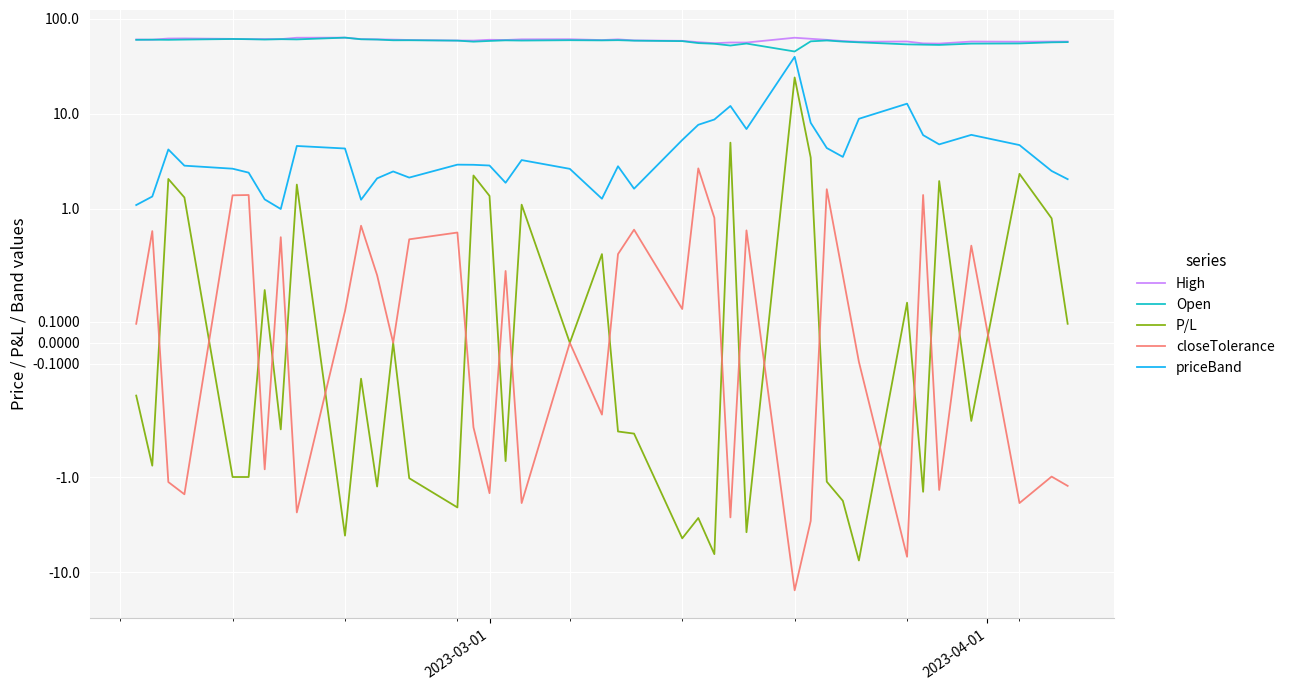

Reading right to left, what are all the values shown in this chart?

High: 57.2	57.2	57.0	57.2	54.5	54.8	57.3	57.0	58.0	59.7	61.2	62.8	55.9	56.0	55.0	56.4	58.2	58.9	60.4	59.4	60.5	60.4	59.5	59.8	58.6	58.7	59.5	60.0	60.4	60.8	63.0	62.8	60.7	60.8	60.6	61.0	61.8	61.6	59.9	60.1
Open: 56.5	56.2	54.7	54.5	52.8	53.1	53.5	56.2	57.2	58.8	57.5	45.0	54.5	52.0	54.2	55.1	57.9	58.5	59.2	58.9	59.1	58.6	59.0	58.1	57.1	58.5	59.1	59.0	60.1	60.5	63.0	60.3	60.6	60.1	60.6	60.9	60.0	59.7	59.9	59.7
P/L: 0.1	0.8	2.3	-0.4	1.9	-1.4	0.2	-7.6	-1.8	-1.1	3.4	24.0	-3.8	4.9	-6.5	-2.7	-4.4	-0.4	-0.4	0.4	0.0	1.1	-0.7	1.4	2.2	-2.1	-1.0	0.0	-1.3	-0.2	-4.1	1.8	-0.4	0.2	-1.0	-1.0	1.3	2.0	-0.8	-0.2
closeTolerance: -1.2	-1.0	-1.9	0.5	-1.4	1.4	-6.9	-0.1	0.3	1.6	-2.9	-15.6	0.6	-2.7	0.8	2.6	0.2	0.6	0.4	-0.3	0.0	-1.9	0.3	-1.5	-0.4	0.6	0.5	0.0	0.3	0.7	0.1	-2.4	0.5	-0.8	1.4	1.4	-1.5	-1.1	0.6	0.1
priceBand: 2.0	2.5	4.7	6.0	4.7	5.9	12.7	8.8	3.5	4.3	8.0	39.6	6.9	12.0	8.7	7.6	5.3	1.6	2.8	1.3	2.6	3.2	1.9	2.8	2.9	2.9	2.1	2.5	2.1	1.2	4.3	4.6	1.0	1.2	2.4	2.6	2.8	4.2	1.3	1.1